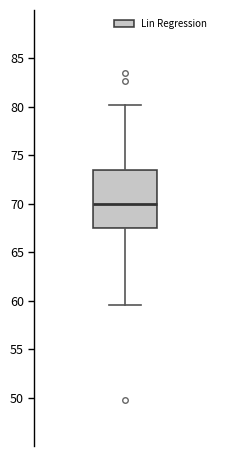

Read this box plot against the y-axis: the position of the median line, the range covered by the box, and the ends of both whiskers. The values are not printed on the chart, so give them approximately, as read against the axis.

median 70.0, box 67.5 to 73.5, whiskers 59.5 to 80.0